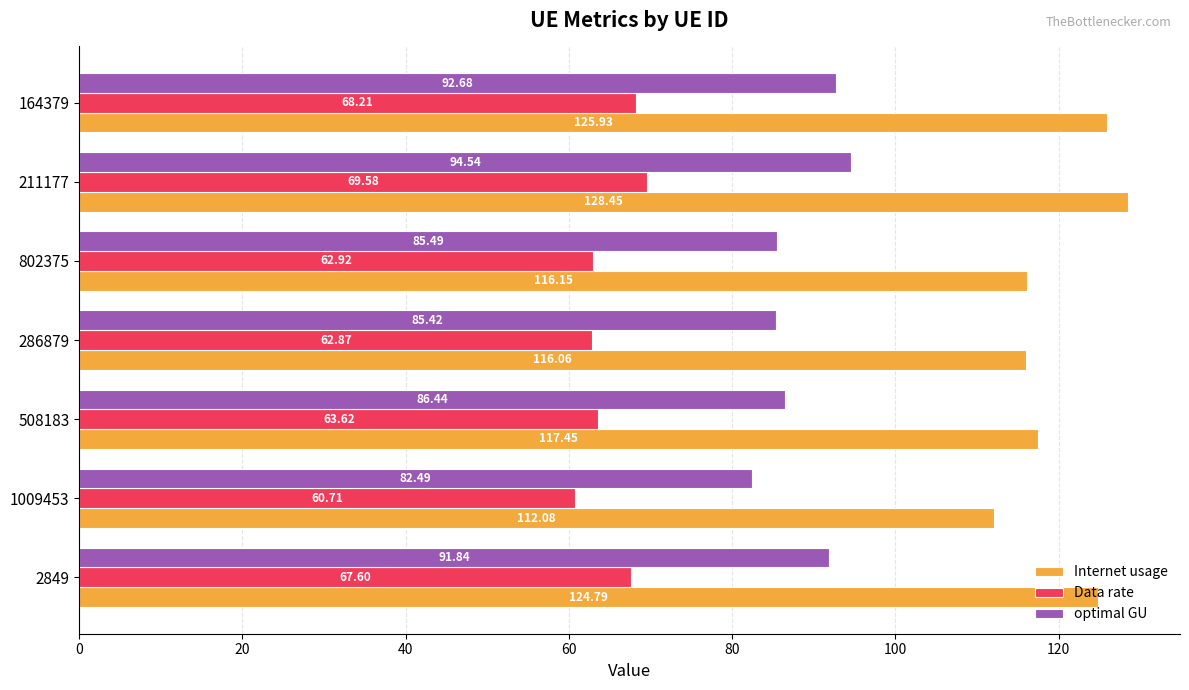

What is the average value of the Internet usage series?

120.1